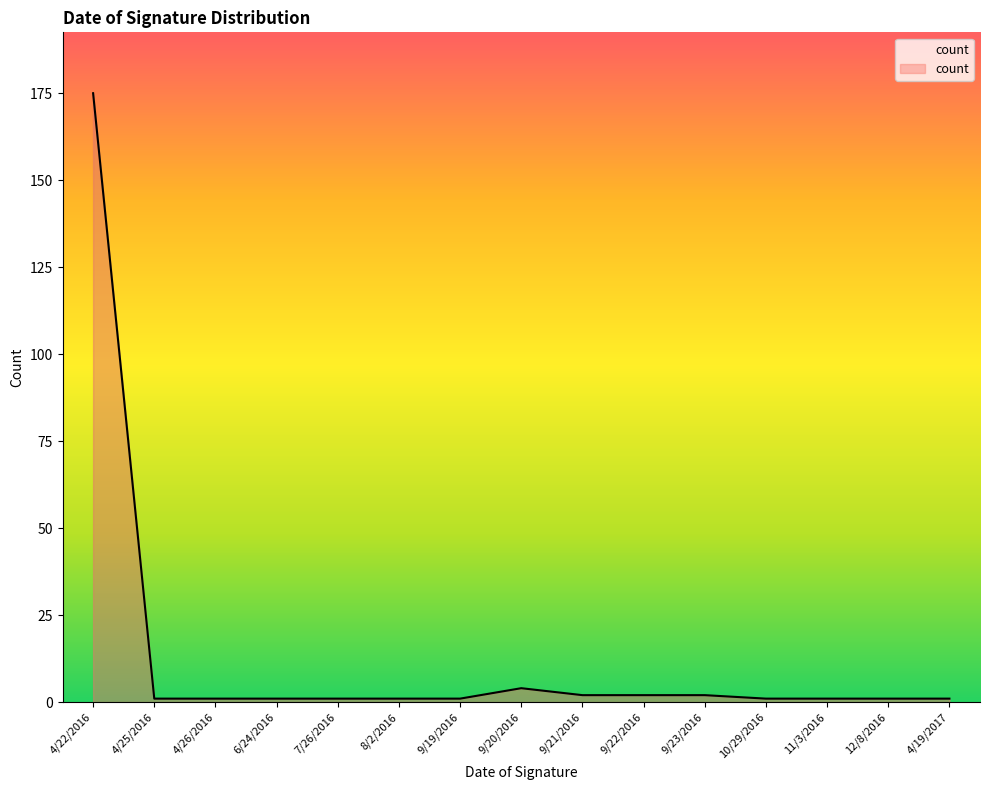

What is the difference between the maximum and minimum values?

174